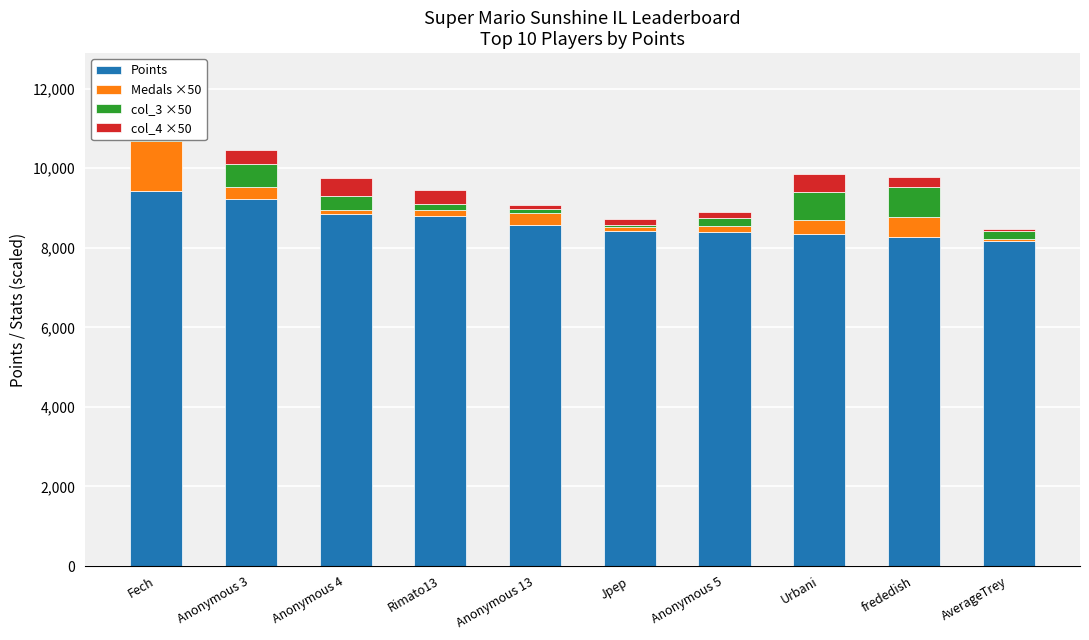

What is the sum of the Points values at Urbani and Rimato13?

17145